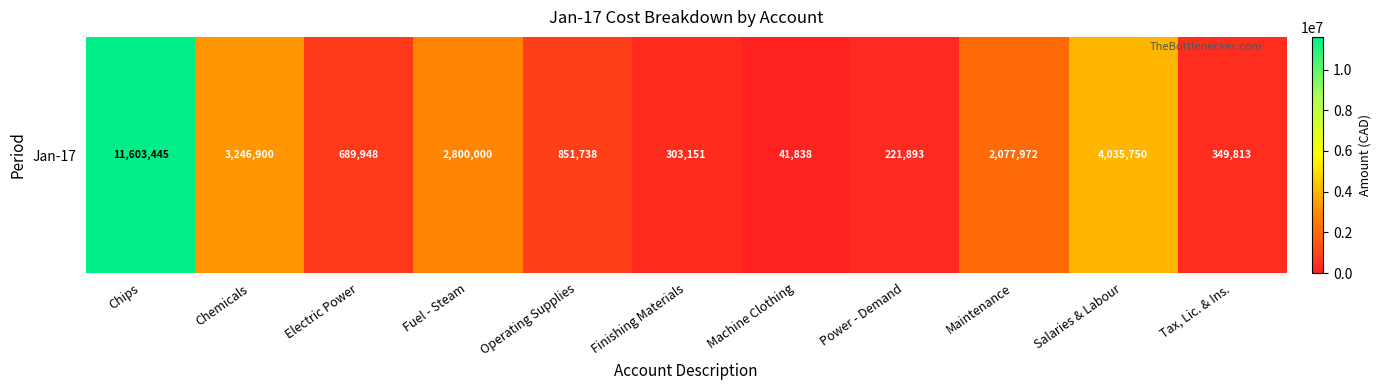

At which label is the value closest to 5822641?

Salaries & Labour